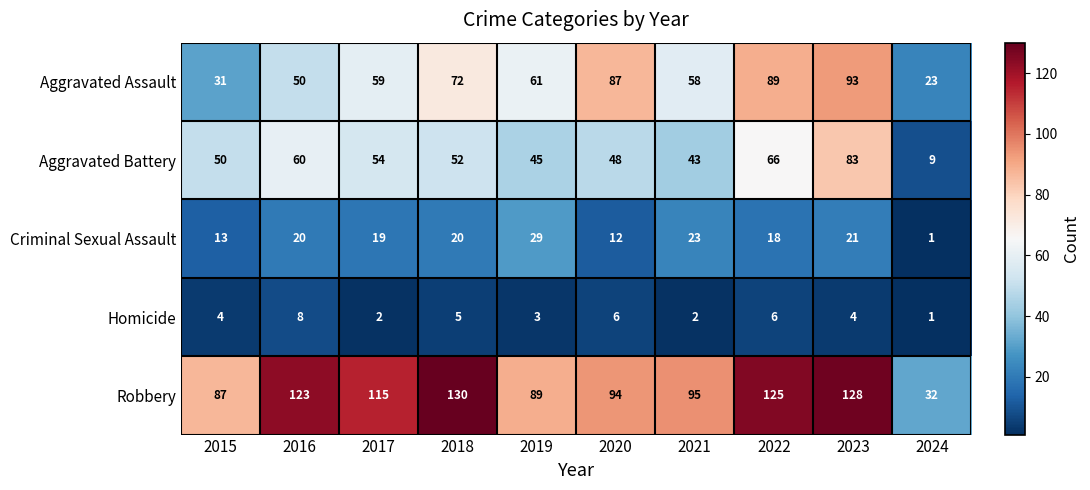

Is it true that Robbery equals 130 at 2018?

True